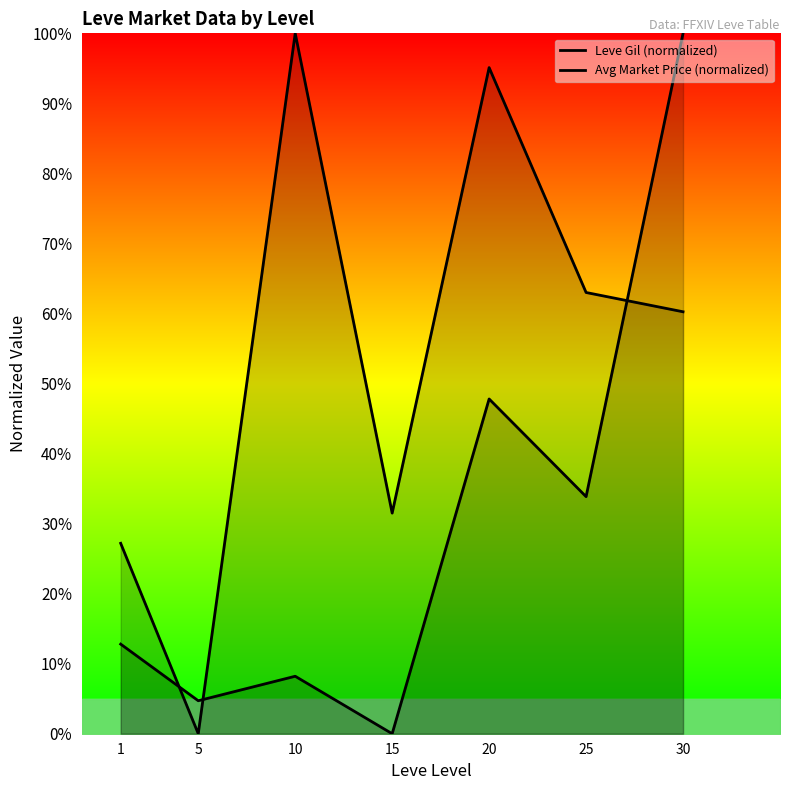

At which category does Avg Market Price (normalized) reach its first local valley?

5